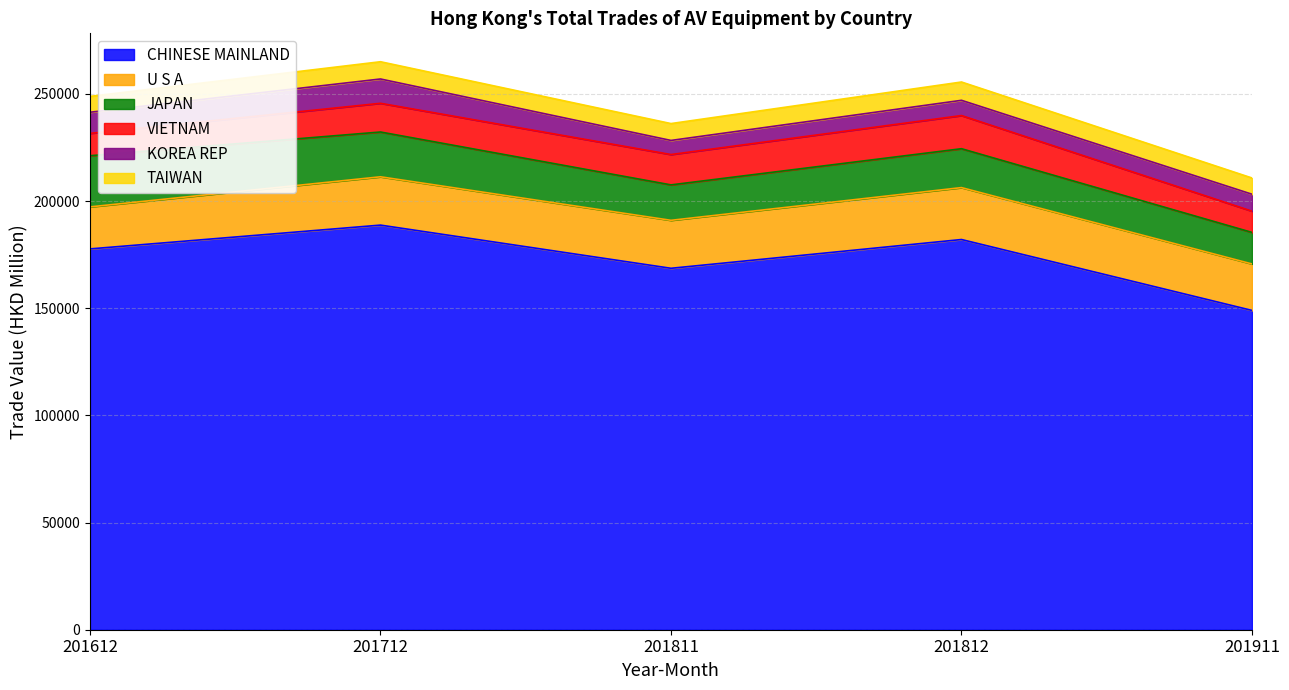

What is the value of the KOREA REP point at the 3rd from the left?

6578.0